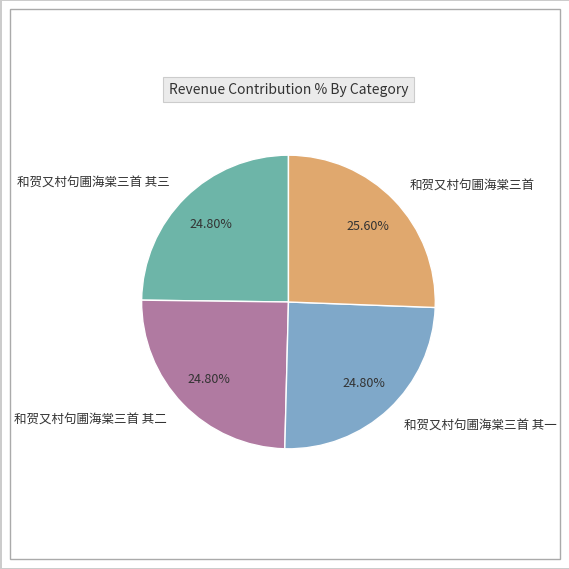

To the nearest percent, what is the difference between the largest and smallest slice percentages?

1%